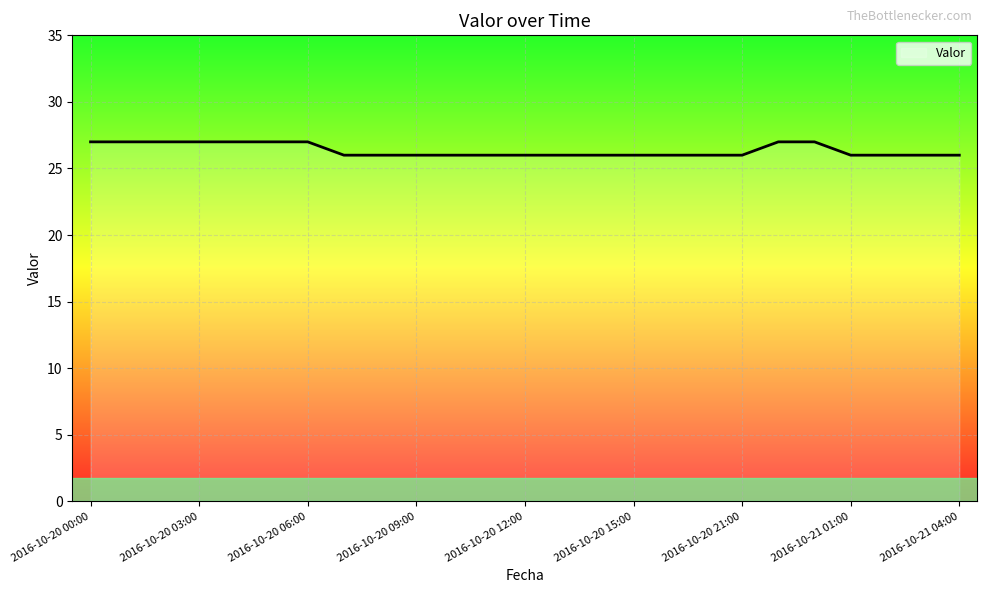

What is the minimum value shown in the chart?

26